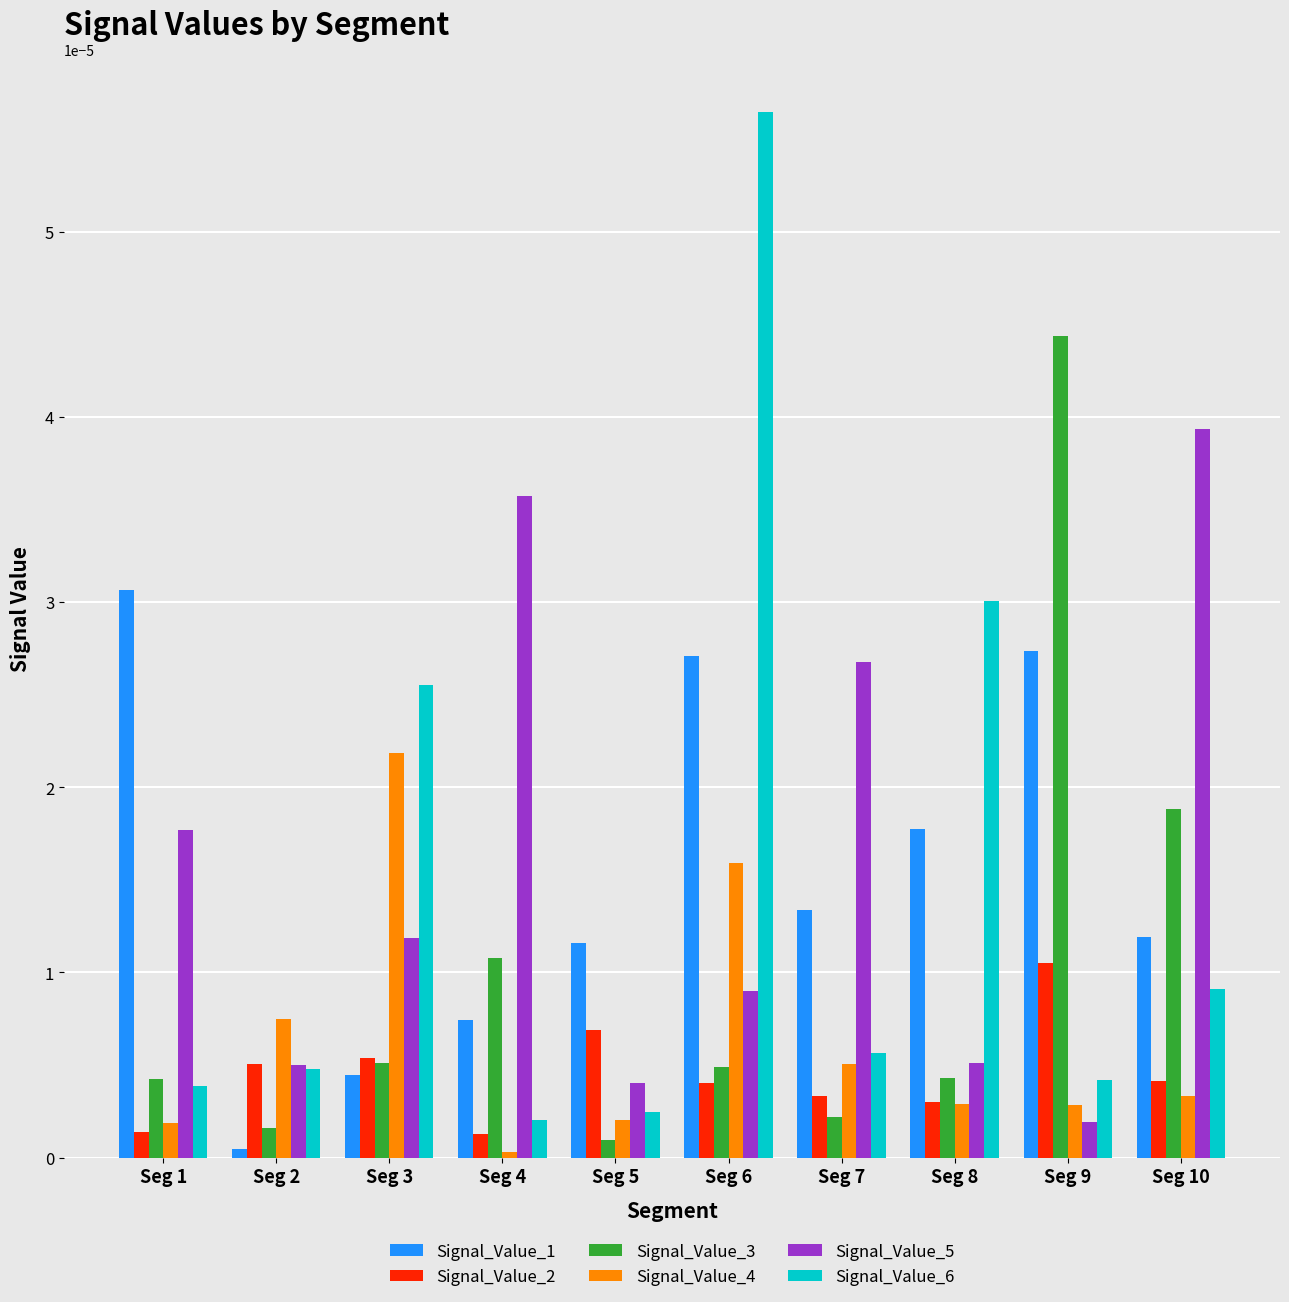

What are all the series names shown in the legend?

Signal_Value_1, Signal_Value_2, Signal_Value_3, Signal_Value_4, Signal_Value_5, Signal_Value_6